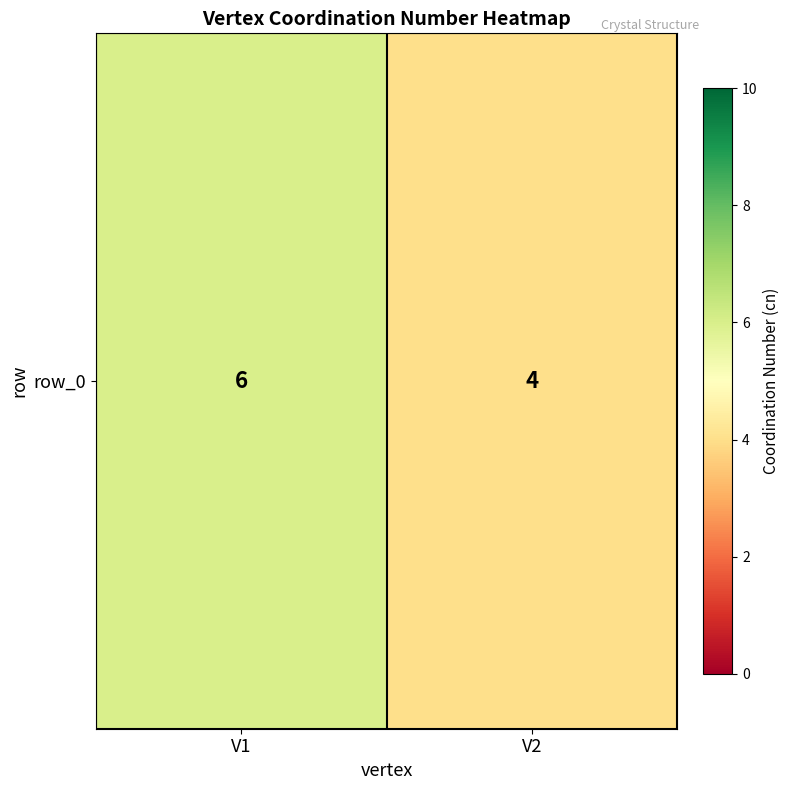

Reading left to right, extract all data points from this chart.

V1=6	V2=4